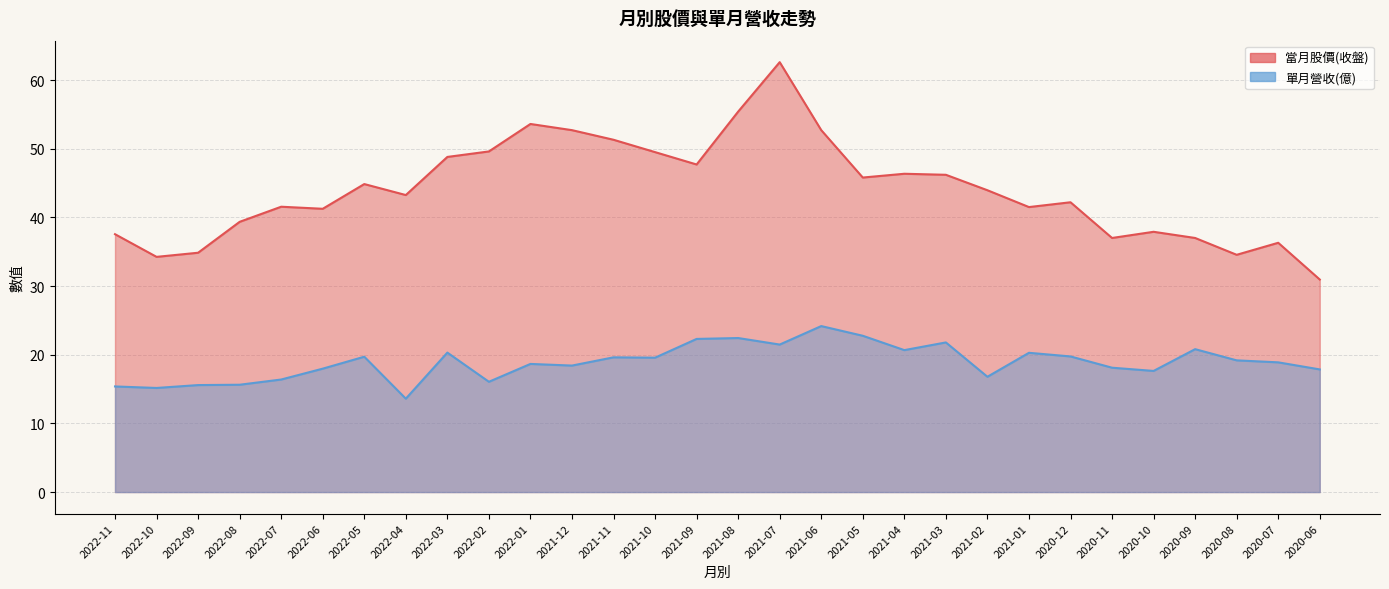

What is the total value across all series at 2022-01?

72.3